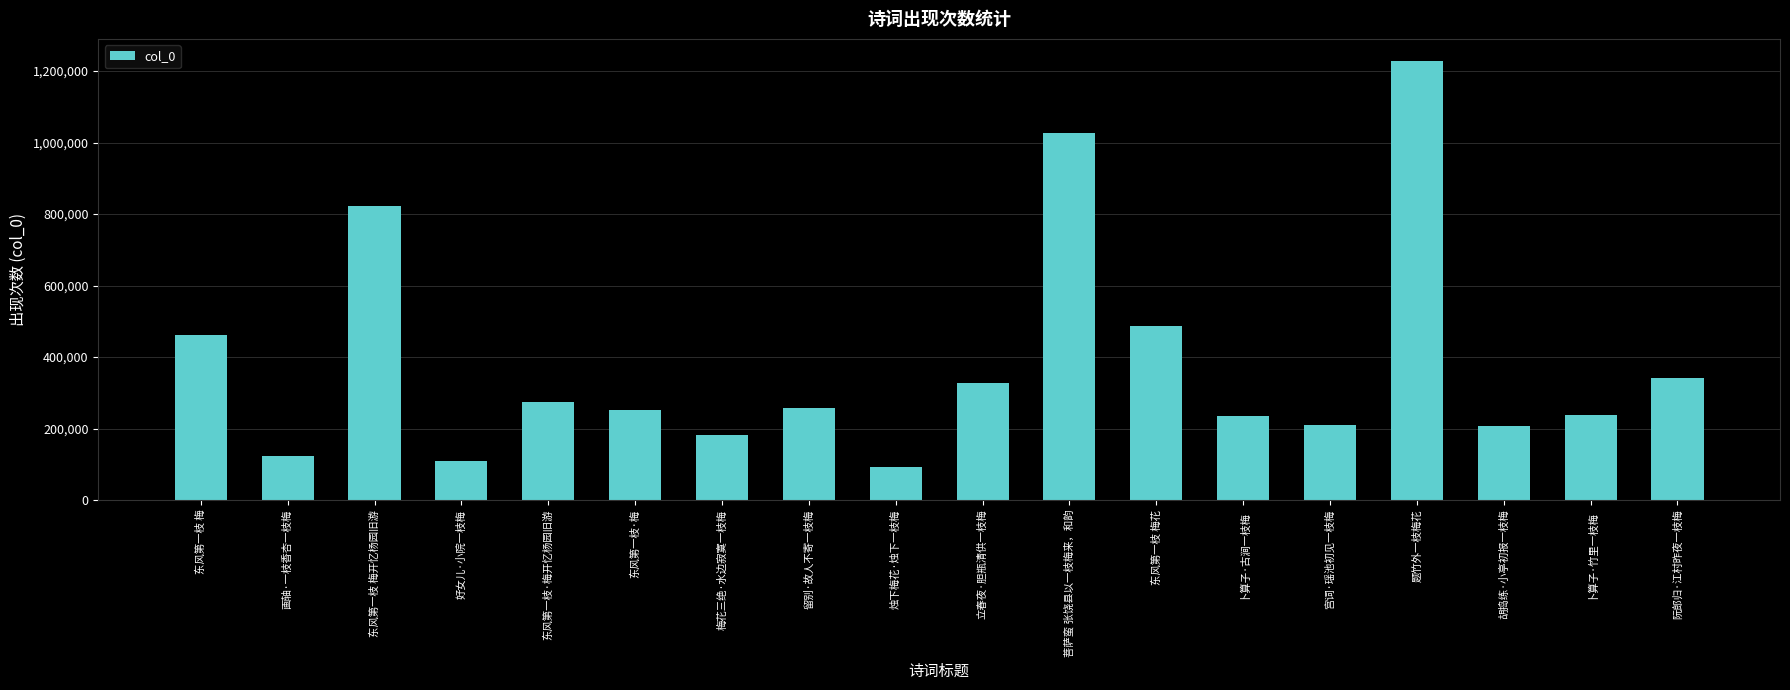

What is the greatest value displayed?

1228468